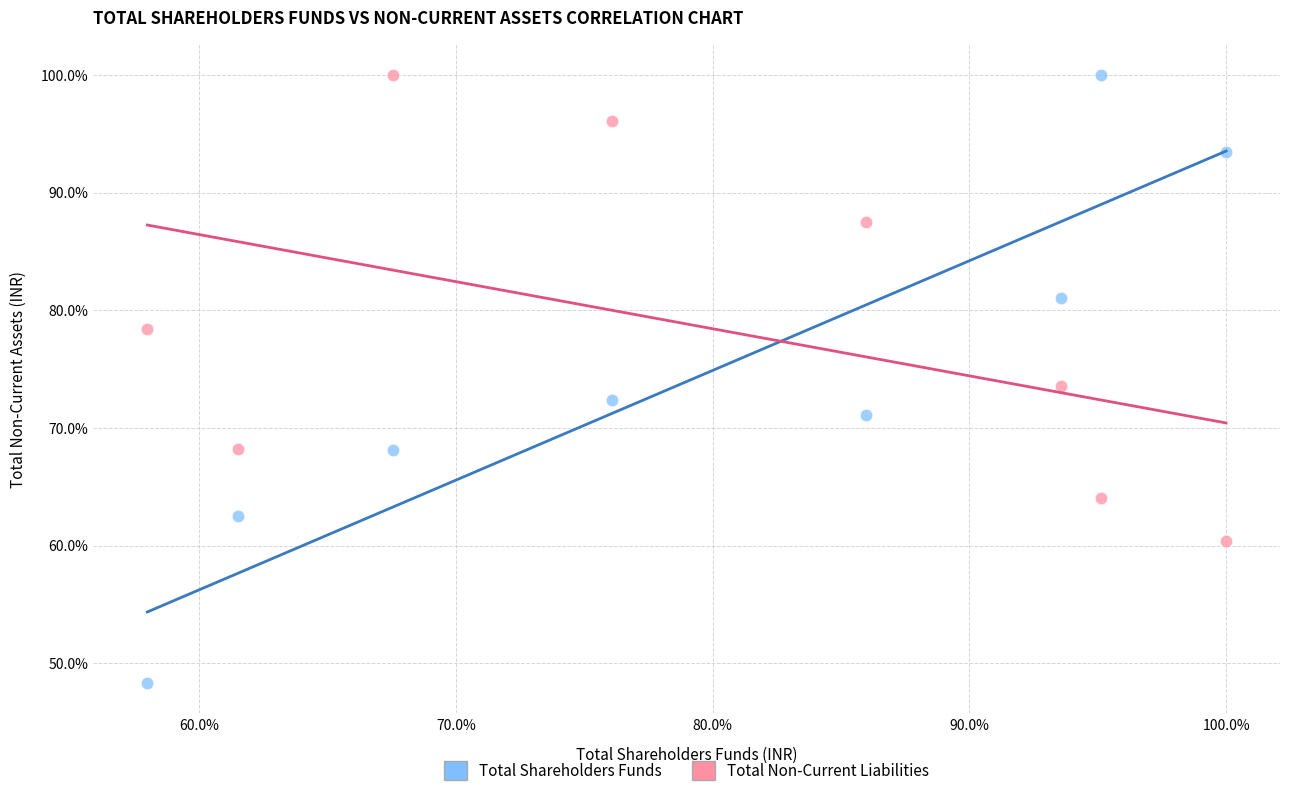

Which series reaches the minimum Y coordinate?

Total Shareholders Funds